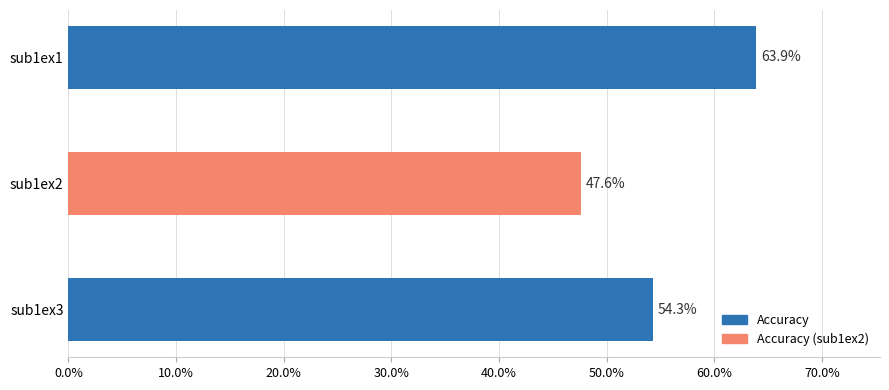

What is the average value?

0.6